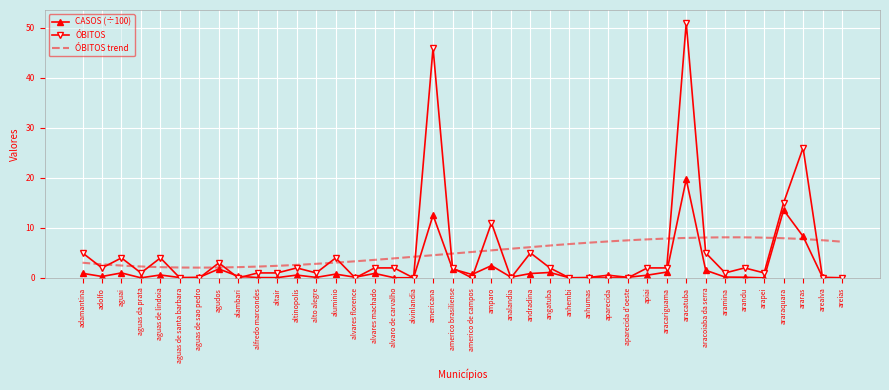

What is the total value across all series at aramina?

1.2